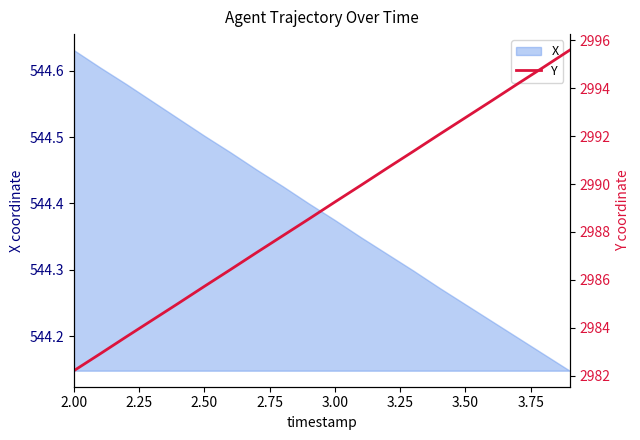

True or false: X has a value of 142.2 at 3.50.

False